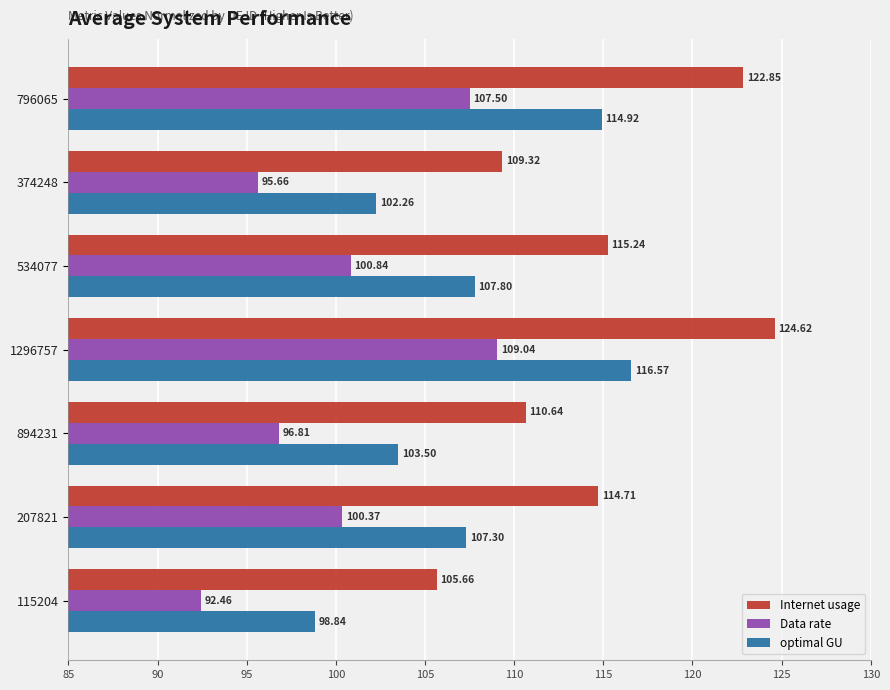

Between 374248 and 534077, which series saw the biggest shift?

Internet usage